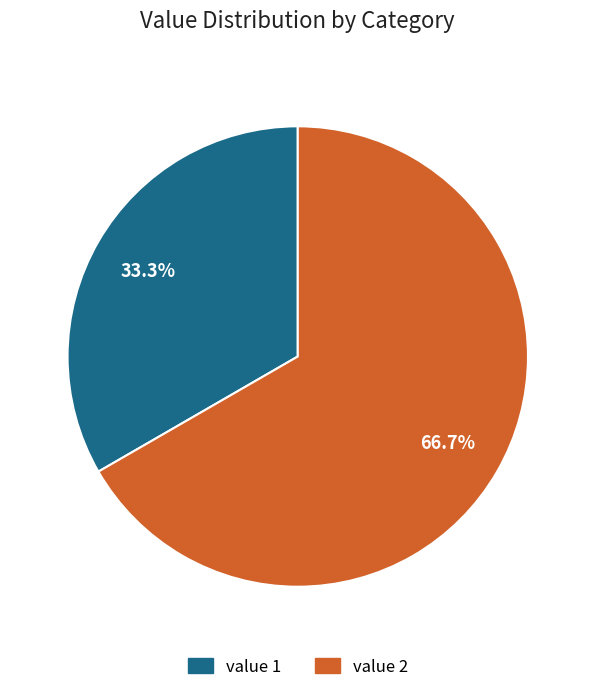

Is there any slice that represents more than half of the pie?

Yes